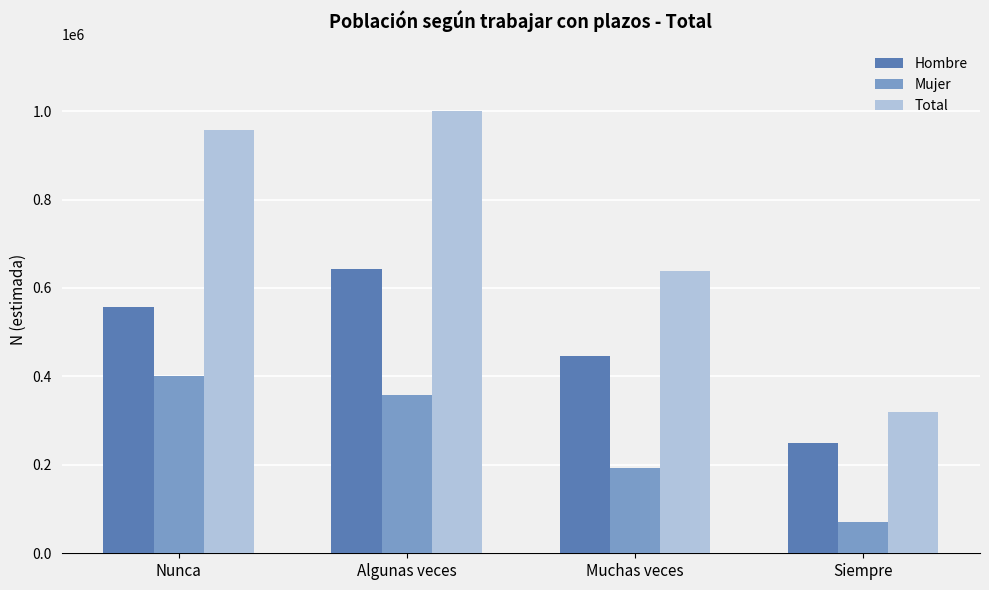

Rank the categories by Mujer value from highest to lowest.

Nunca, Algunas veces, Muchas veces, Siempre